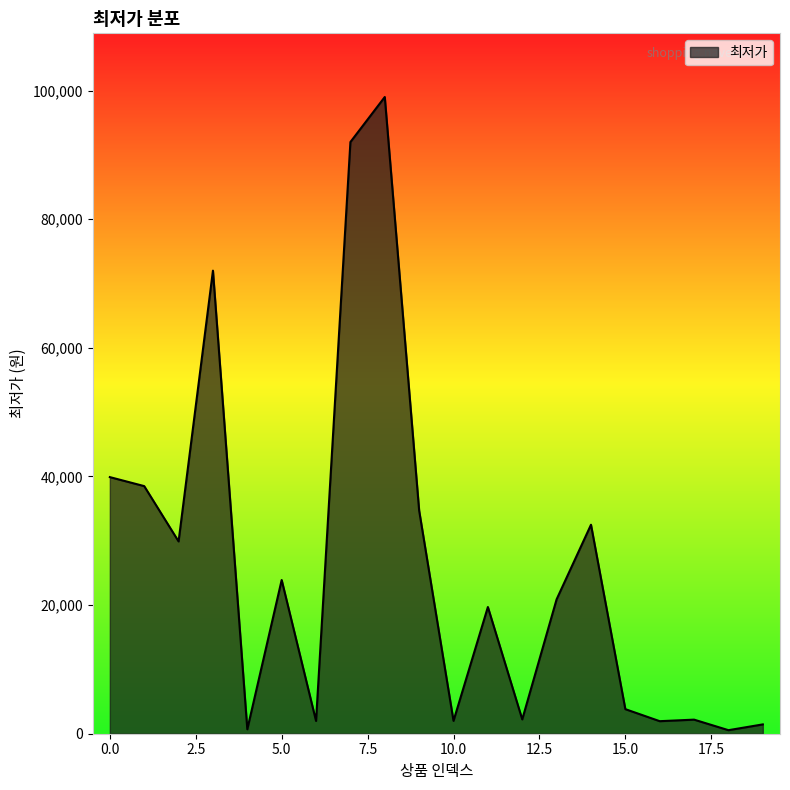

True or false: there are more than 2 points higher than both neighbors.

True